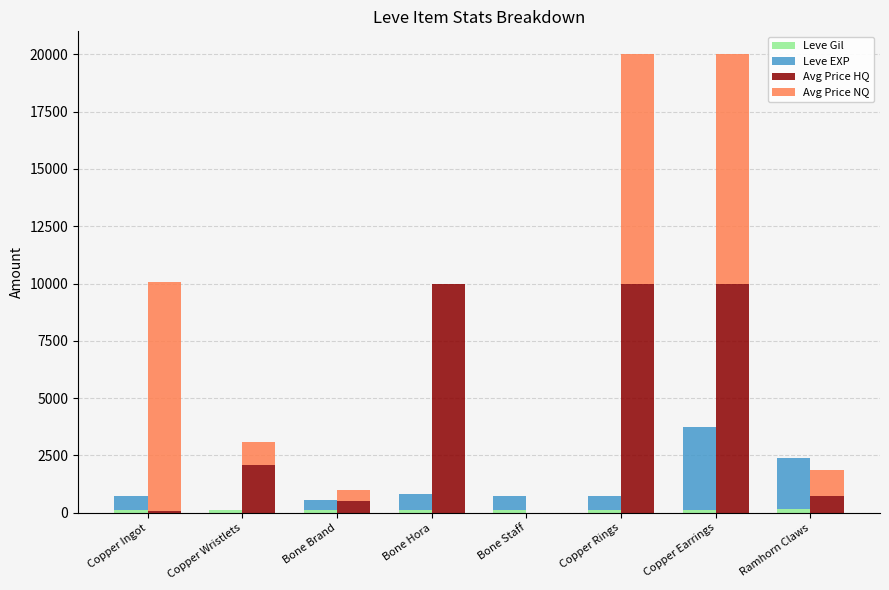

Which category has the highest value in the Avg Price HQ series?

Bone Hora